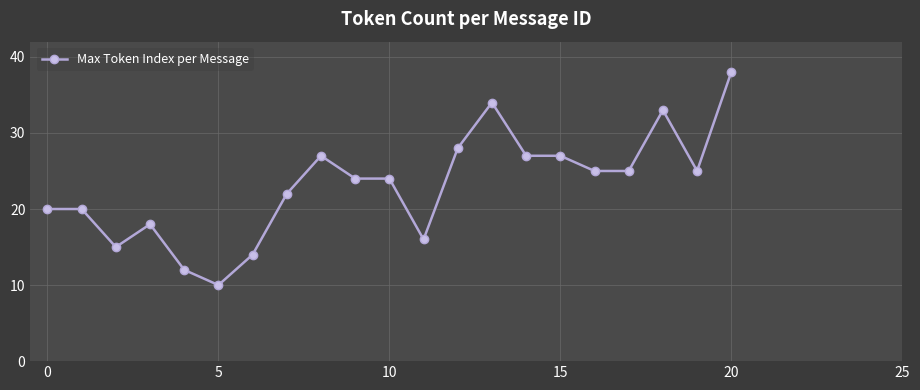

True or false: there are more than 2 points higher than both neighbors.

True